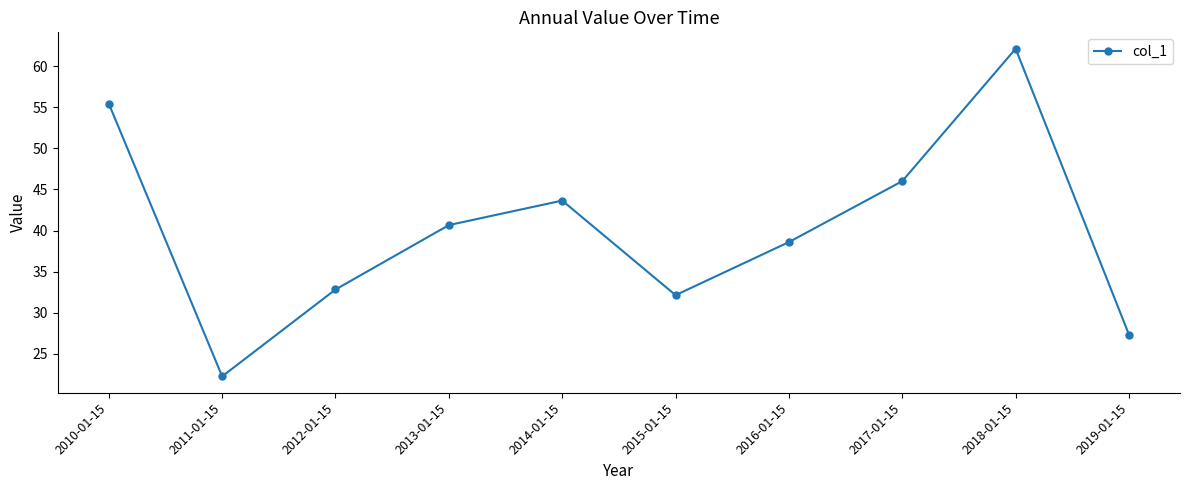

Does the chart display data point markers on the line(s)?

Yes